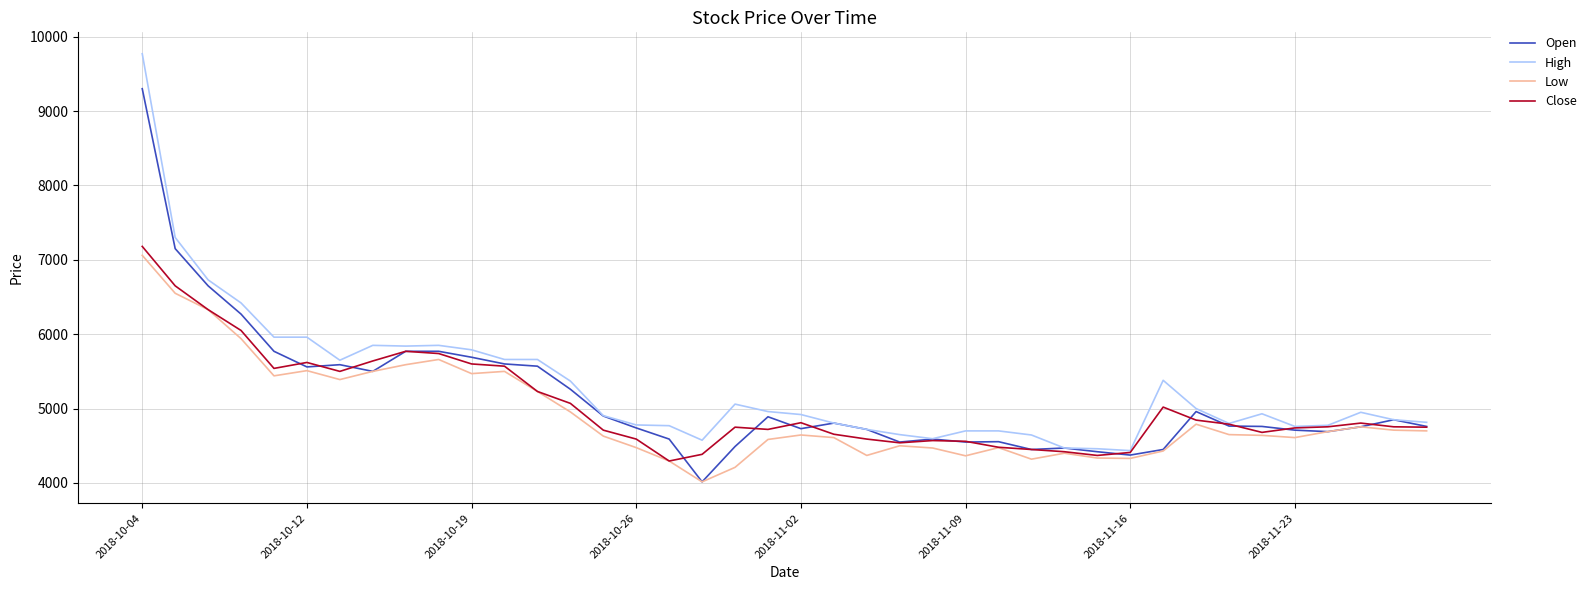

What is the highest value of the Open series?

9300